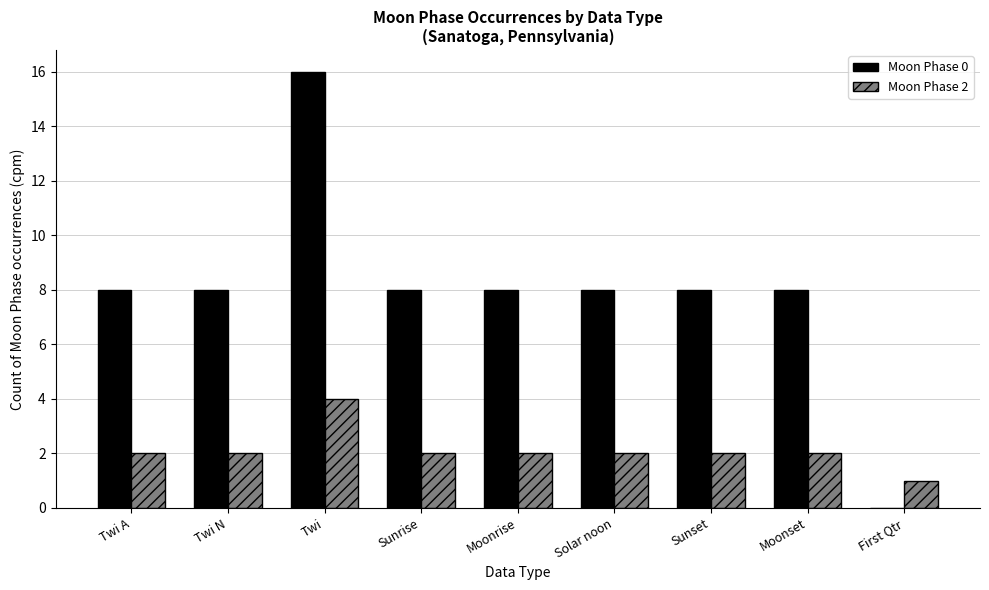

Reading right to left, transcribe all the data shown in this chart.

Moon Phase 0: First Qtr=0	Moonset=8	Sunset=8	Solar noon=8	Moonrise=8	Sunrise=8	Twi=16	Twi N=8	Twi A=8
Moon Phase 2: First Qtr=1	Moonset=2	Sunset=2	Solar noon=2	Moonrise=2	Sunrise=2	Twi=4	Twi N=2	Twi A=2